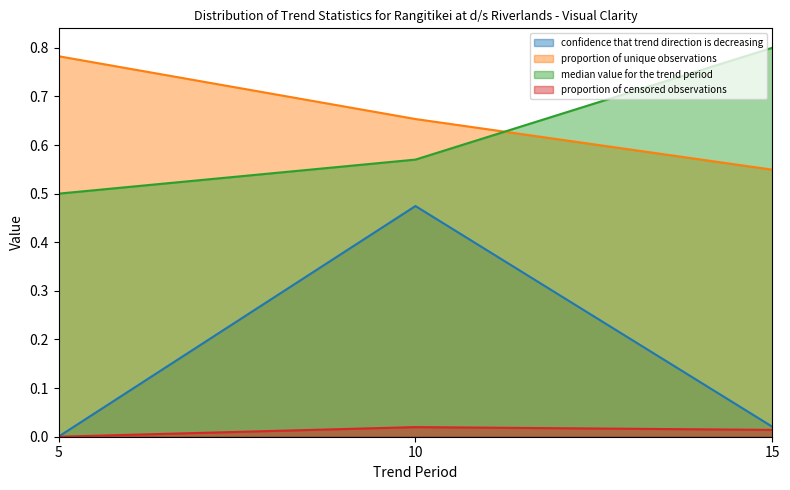

At which category is the sum across all series the highest?

10